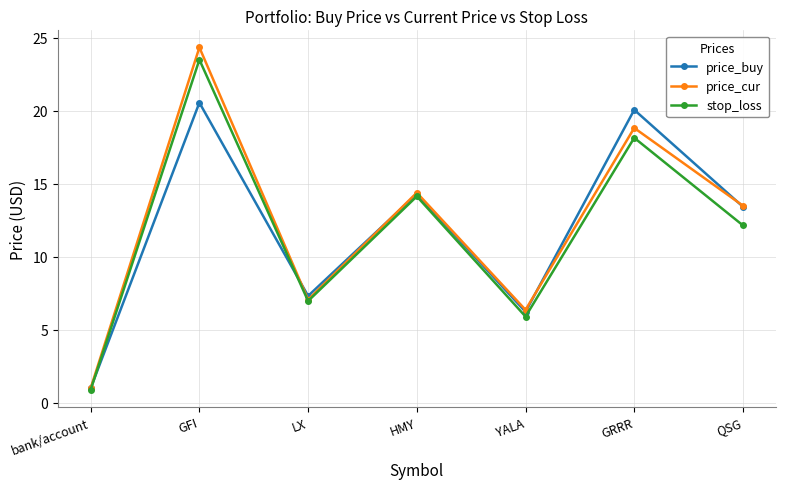

What is the spread (max minus min) of values at GRRR?

1.9